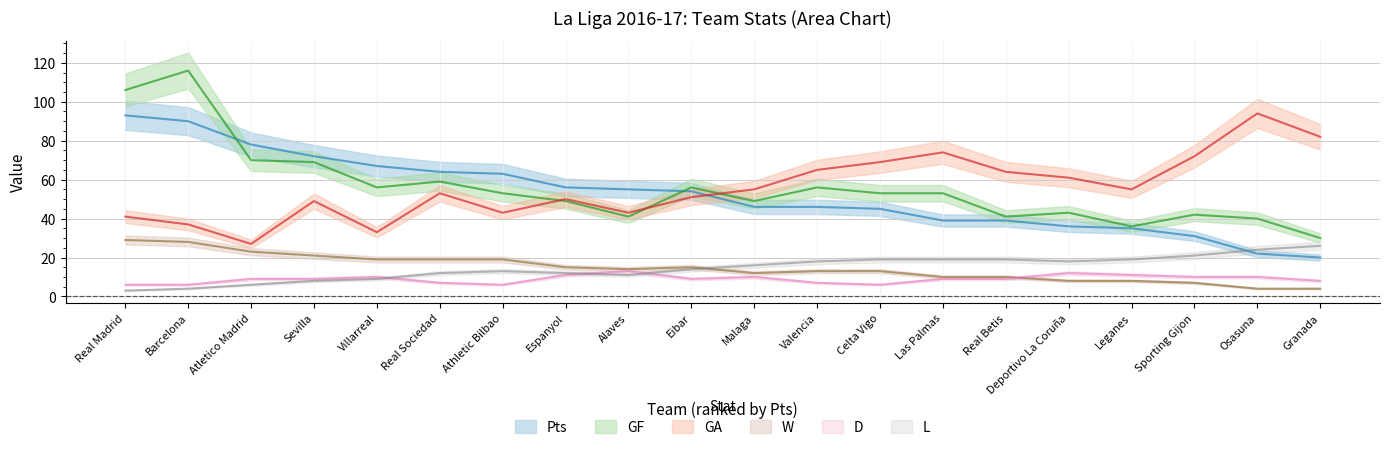

What is the label of the 2nd point from the right?

Osasuna